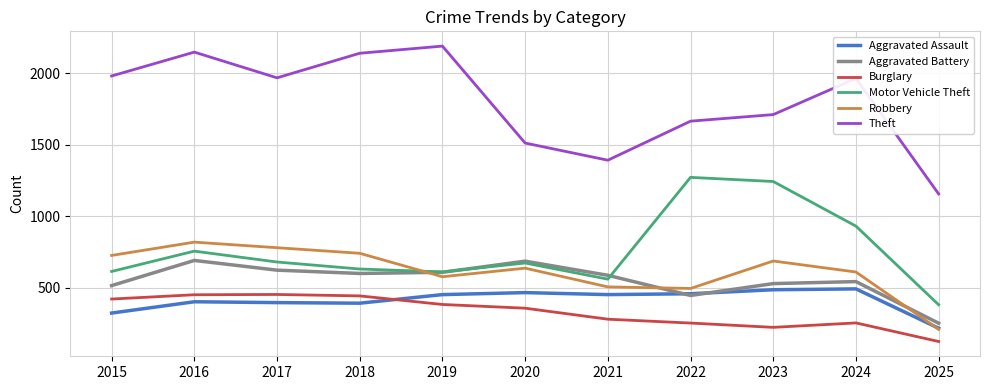

How many lines are shown in the chart?

6